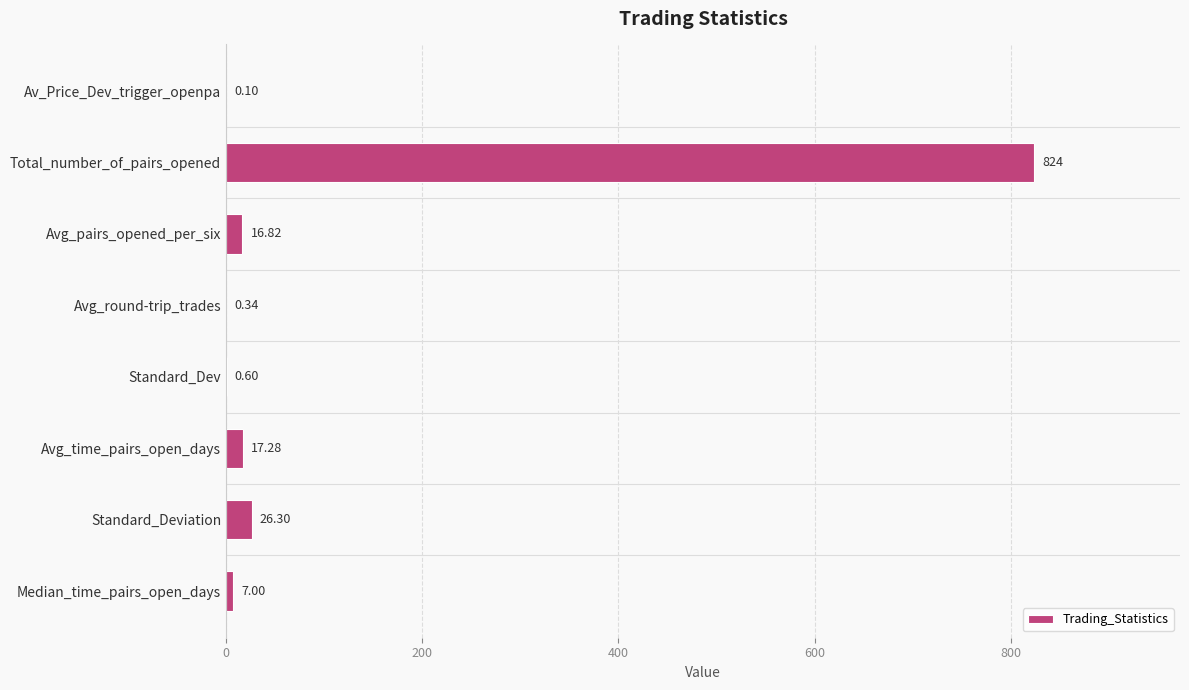

Which label corresponds to the largest value in the chart?

Total_number_of_pairs_opened